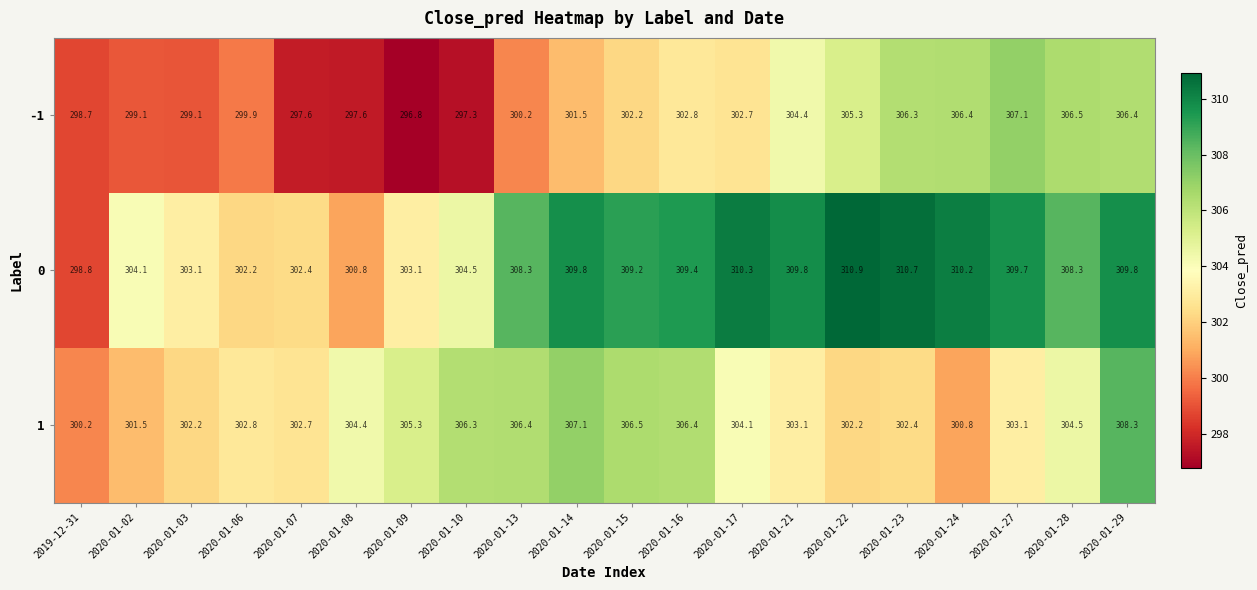

What is the difference between the -1 values at 2020-01-02 and 2020-01-08?

1.5